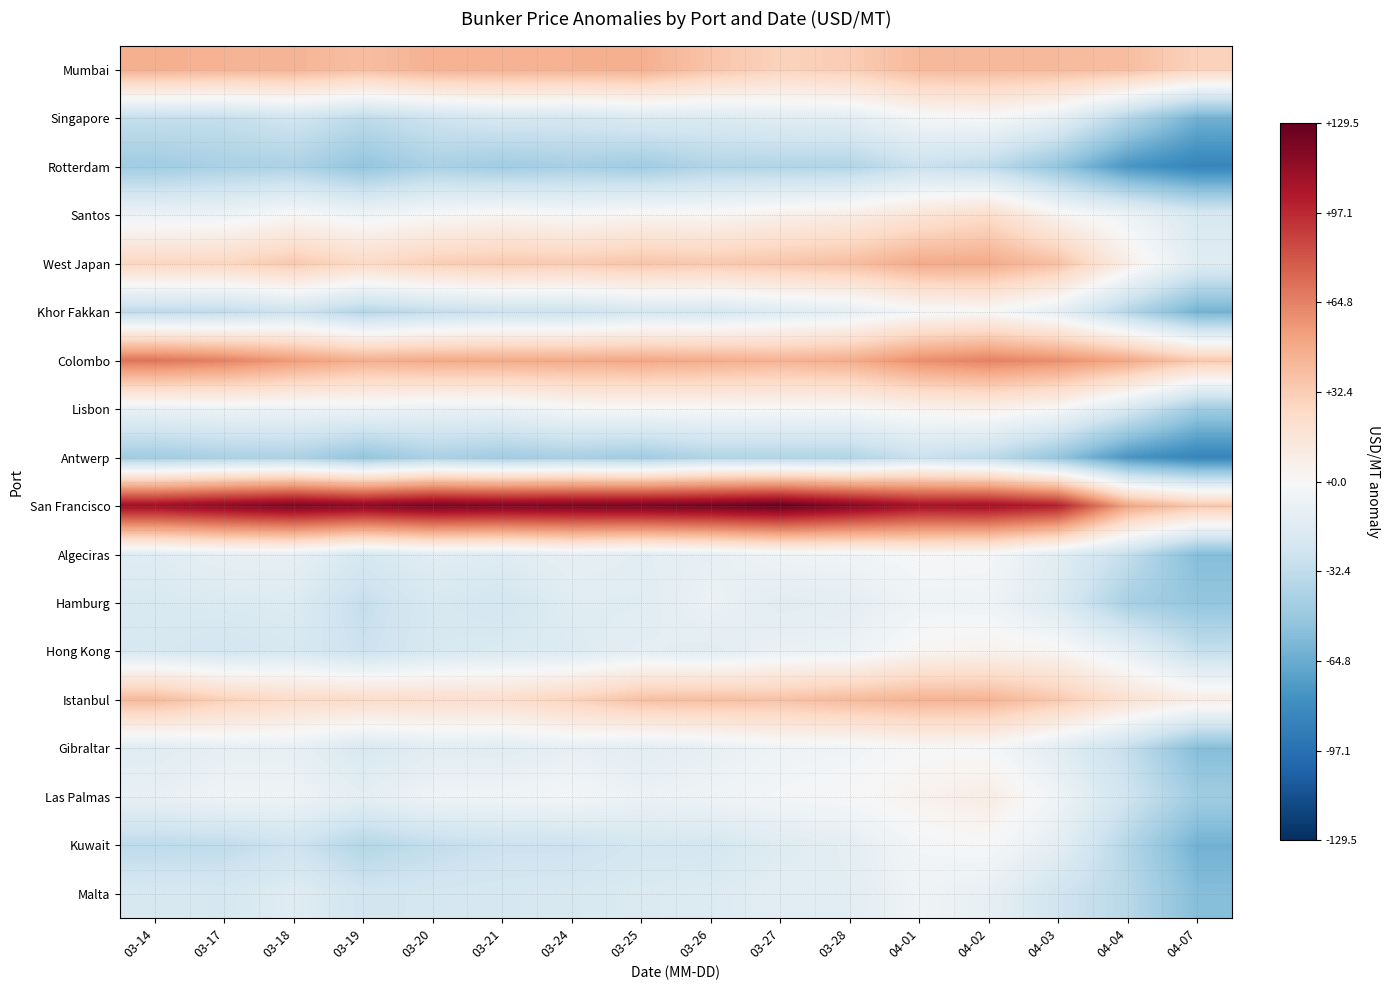

Between 03-21 and 03-27, which is larger?

03-21